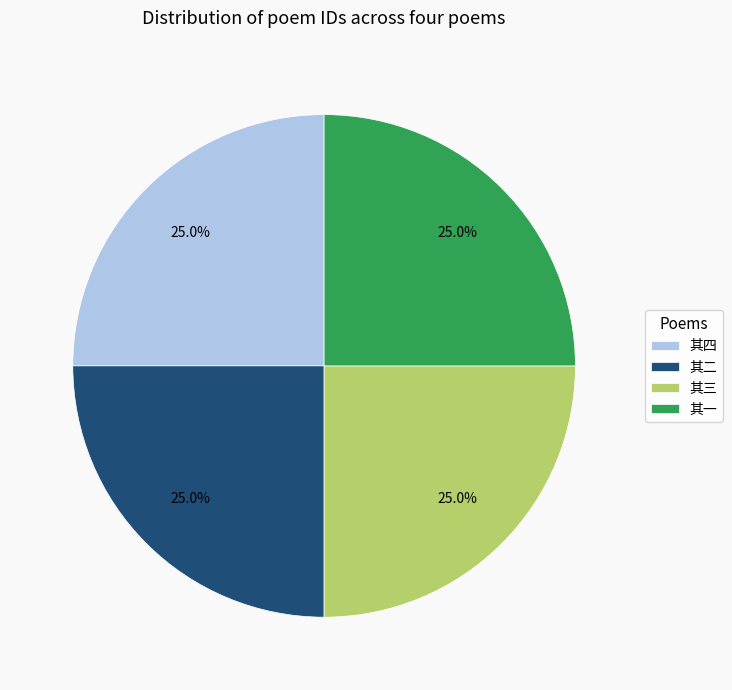

Is there any slice that represents more than half of the pie?

No